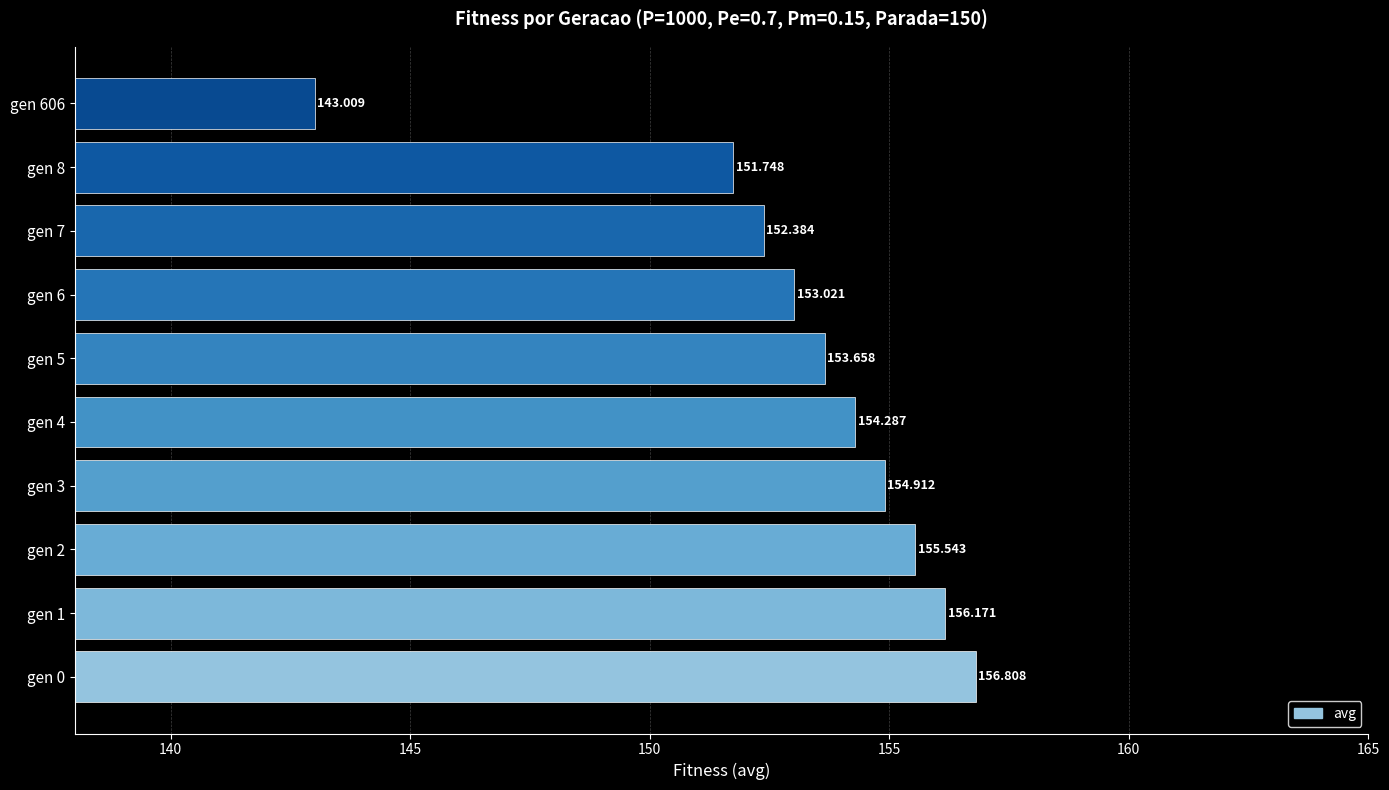

Does the chart contain stacked bars?

No